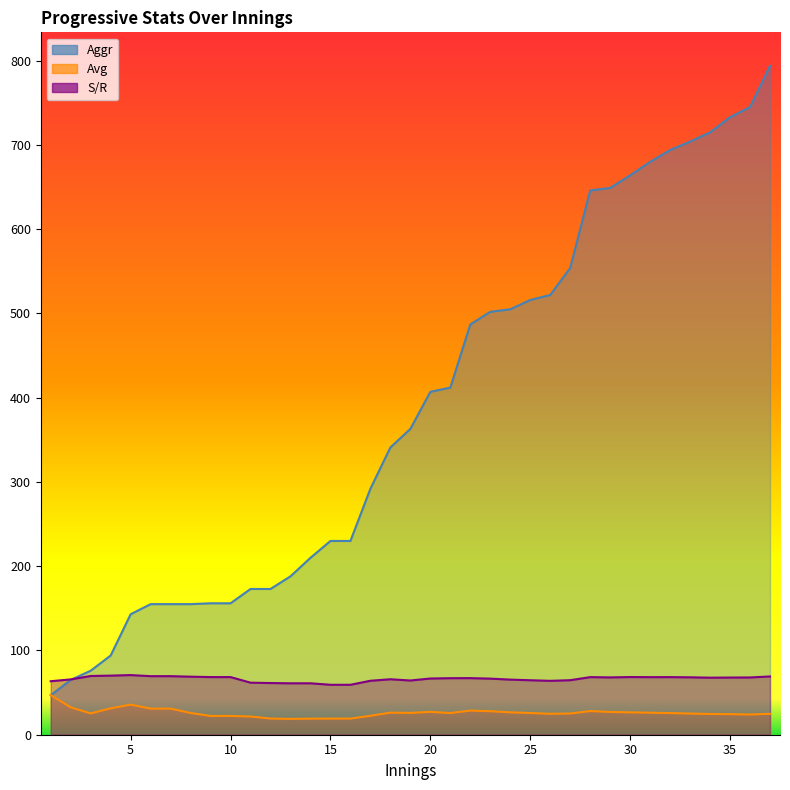

What is the highest value of the Avg series?

47.0